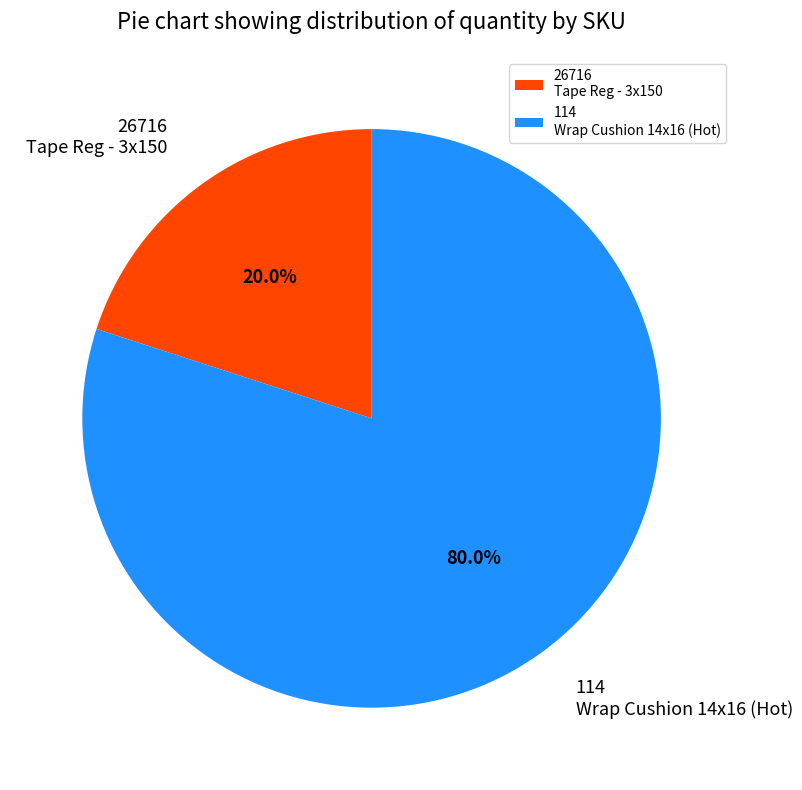

What percentage is the 26716 slice, to the nearest percent?

20%